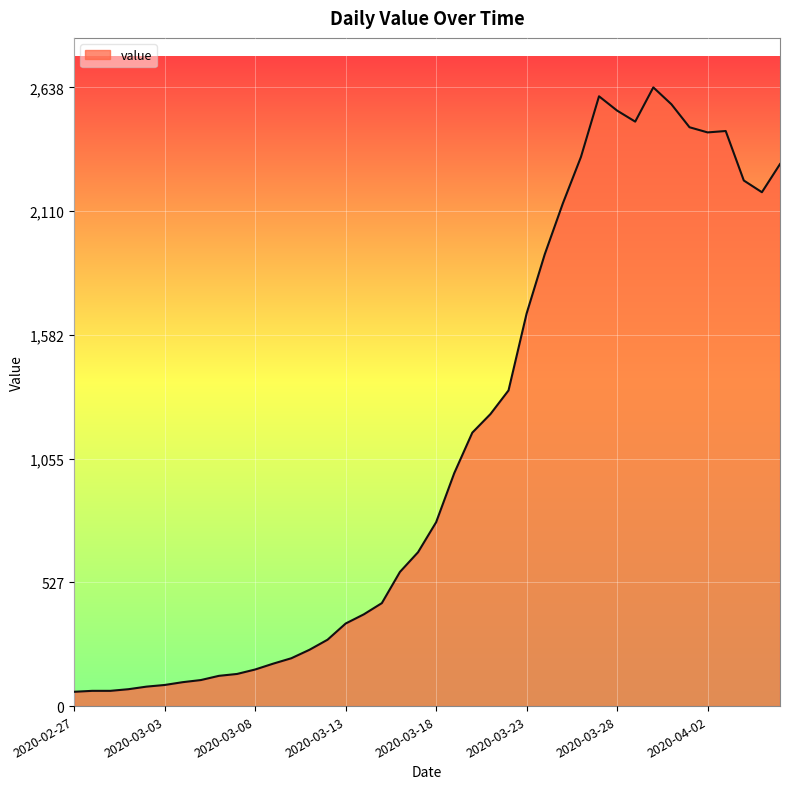

What is the smallest value displayed?

61